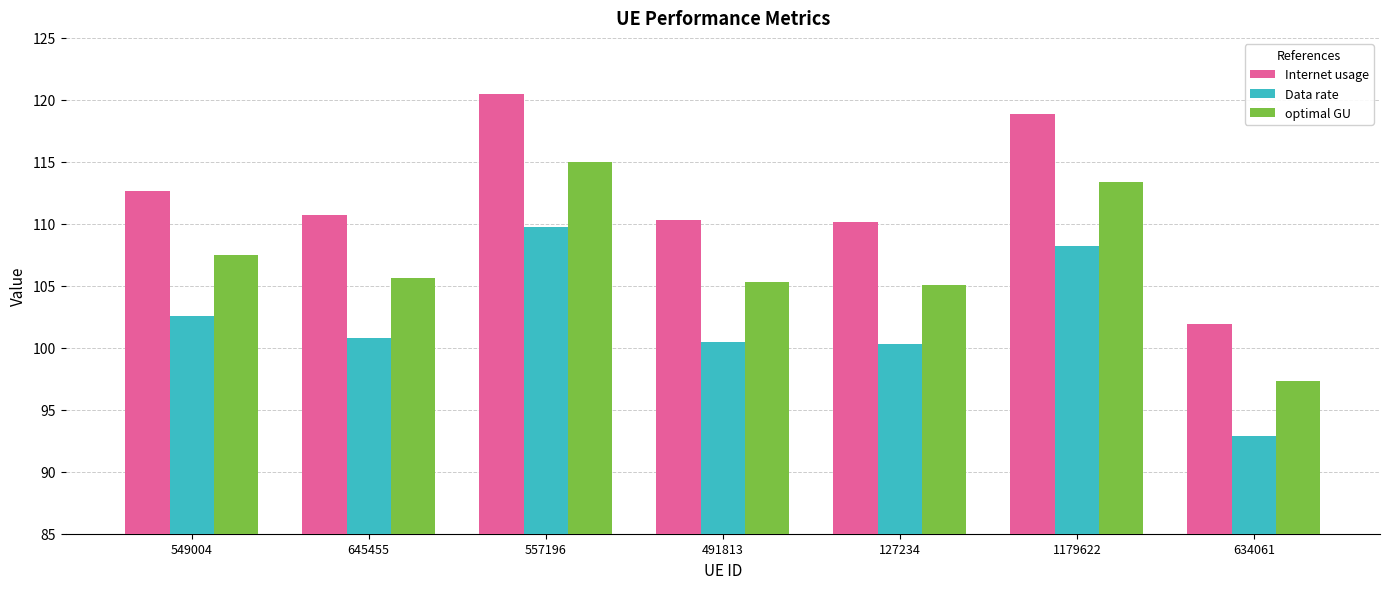

Reading left to right, extract all data points from this chart.

Internet usage: 112.7	110.7	120.5	110.3	110.1	118.8	101.9
Data rate: 102.6	100.8	109.7	100.5	100.3	108.2	92.8
optimal GU: 107.5	105.6	115.0	105.3	105.1	113.4	97.3